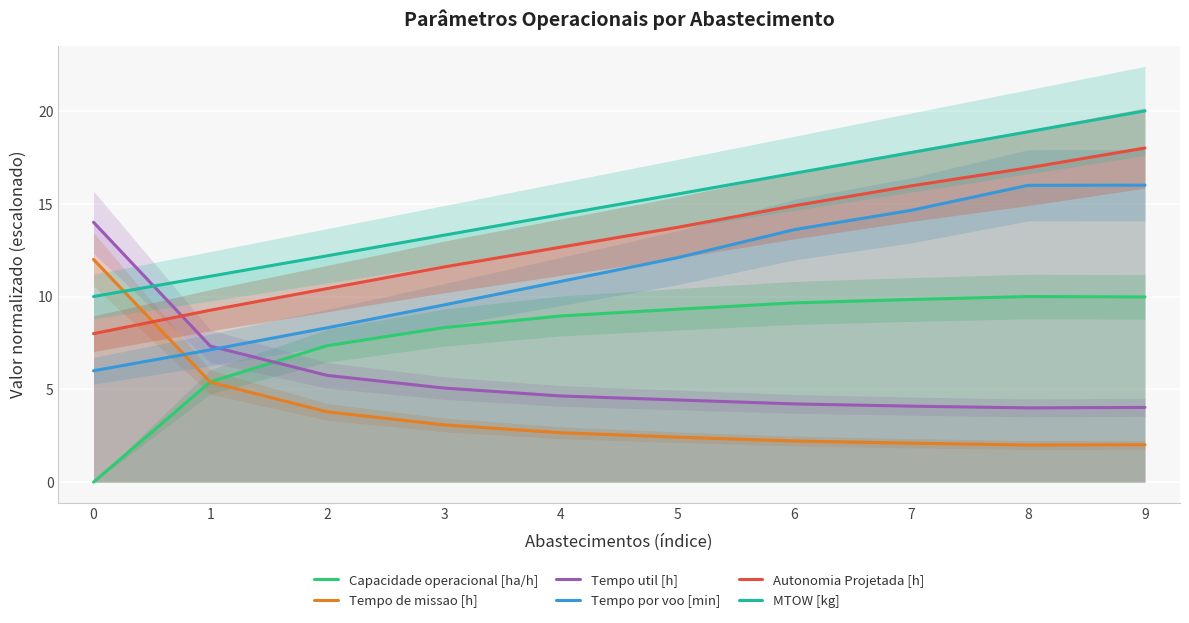

What are all the series names shown in the legend?

Capacidade operacional [ha/h], Tempo de missao [h], Tempo util [h], Tempo por voo [min], Autonomia Projetada [h], MTOW [kg]